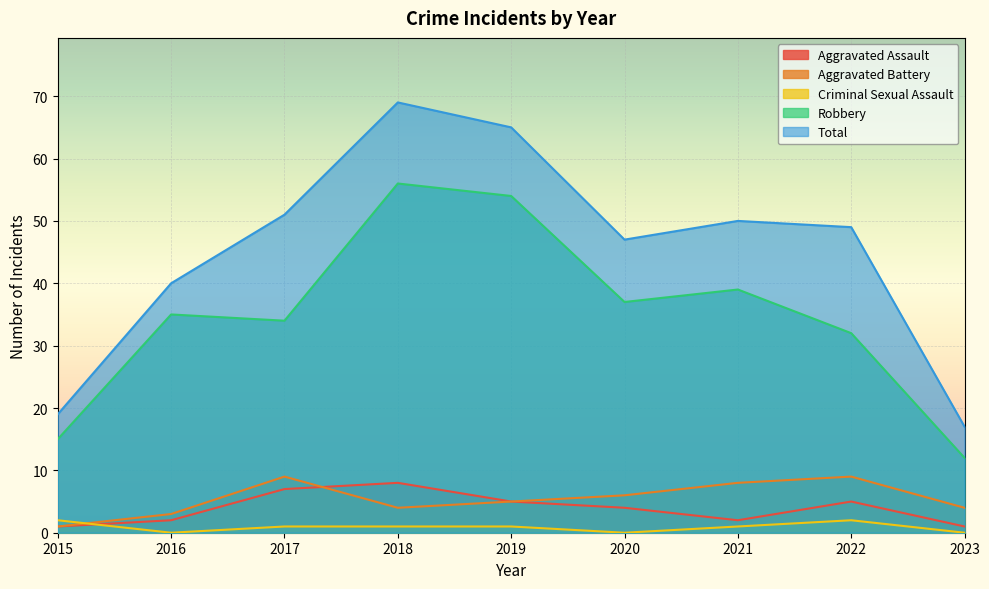

True or false: Aggravated Assault and Robbery cross at least once.

False